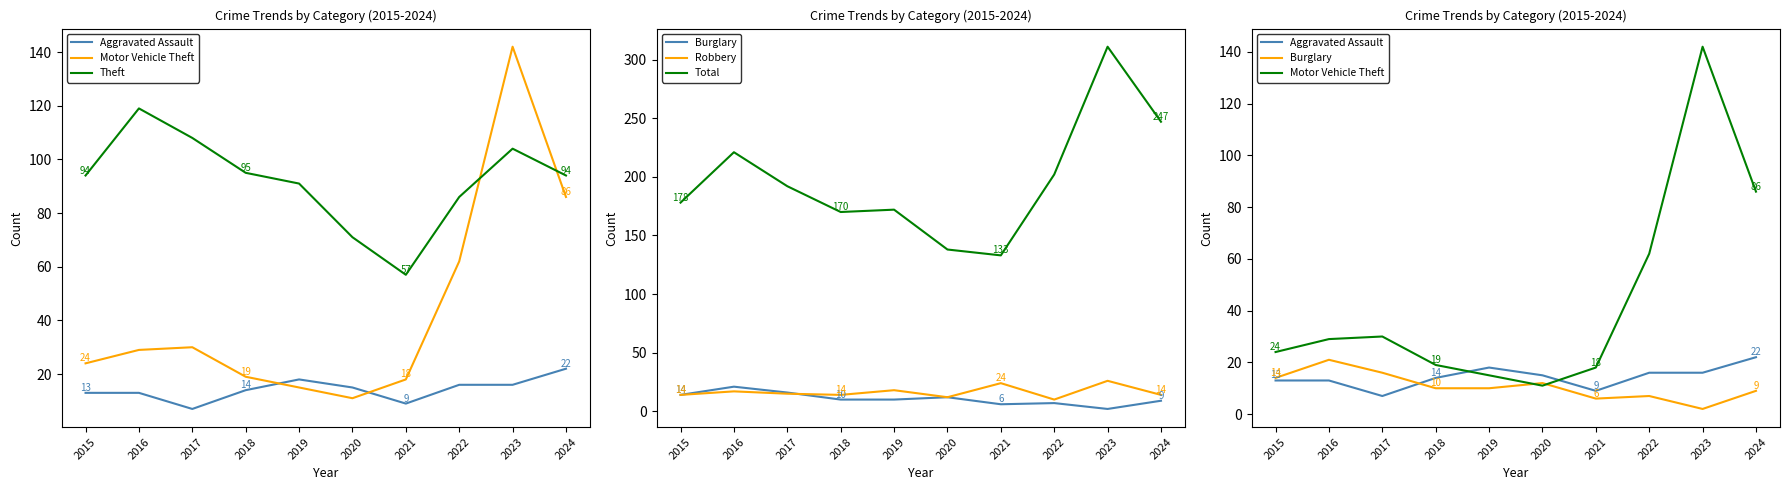

True or false: Total and Aggravated Assault cross at least once.

False